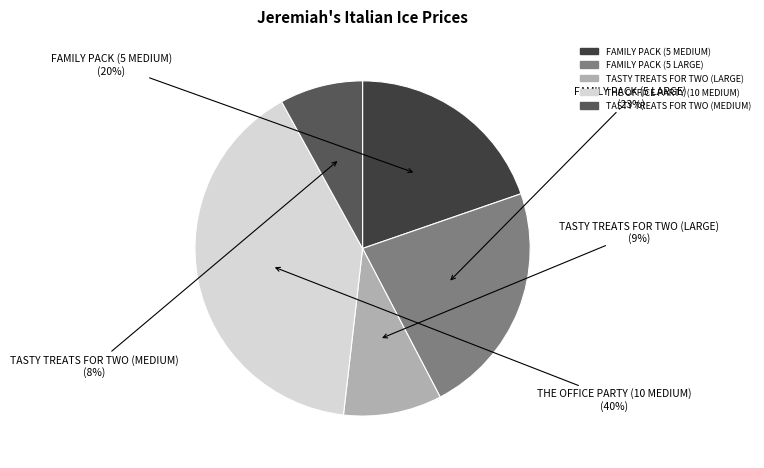

Rank the categories by value from highest to lowest.

THE OFFICE PARTY (10 MEDIUM), FAMILY PACK (5 LARGE), FAMILY PACK (5 MEDIUM), TASTY TREATS FOR TWO (LARGE), TASTY TREATS FOR TWO (MEDIUM)